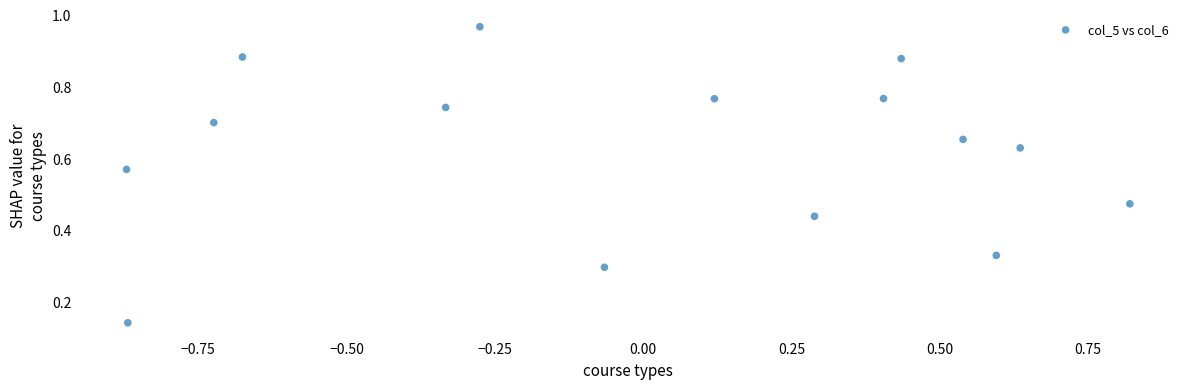

What is the range of X values (max minus min)?

1.7